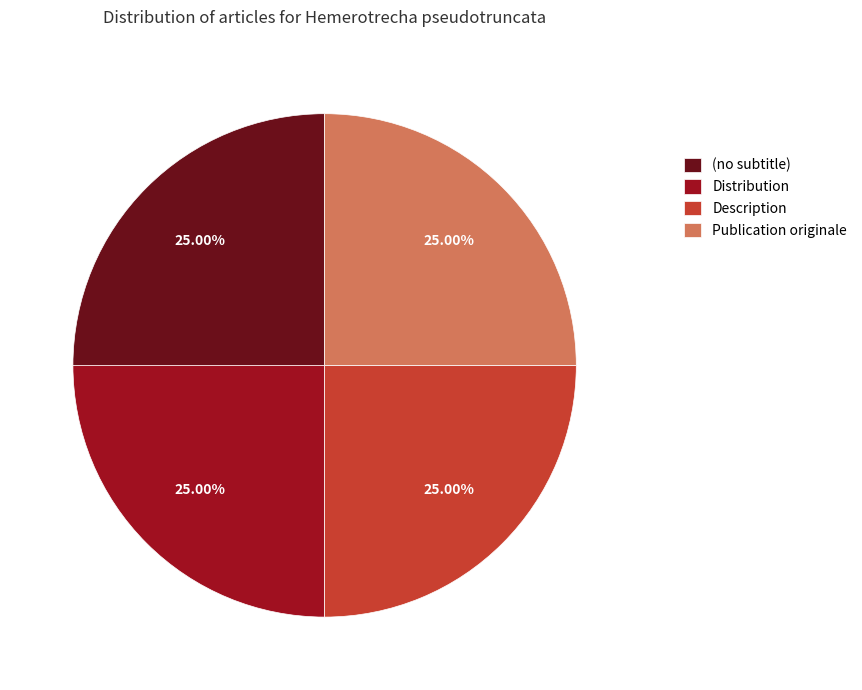

To the nearest percent, what is the average slice percentage?

25%